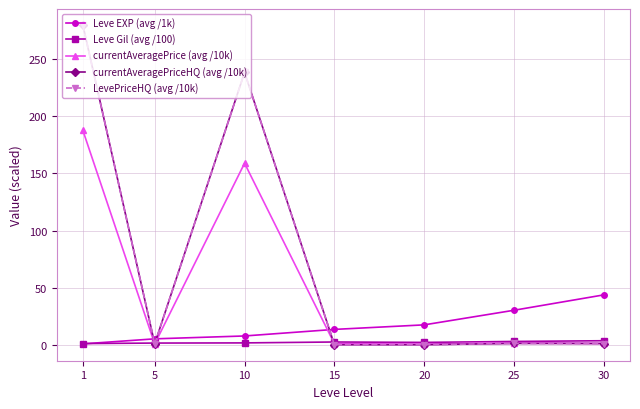

Does the chart have visible grid lines?

Yes